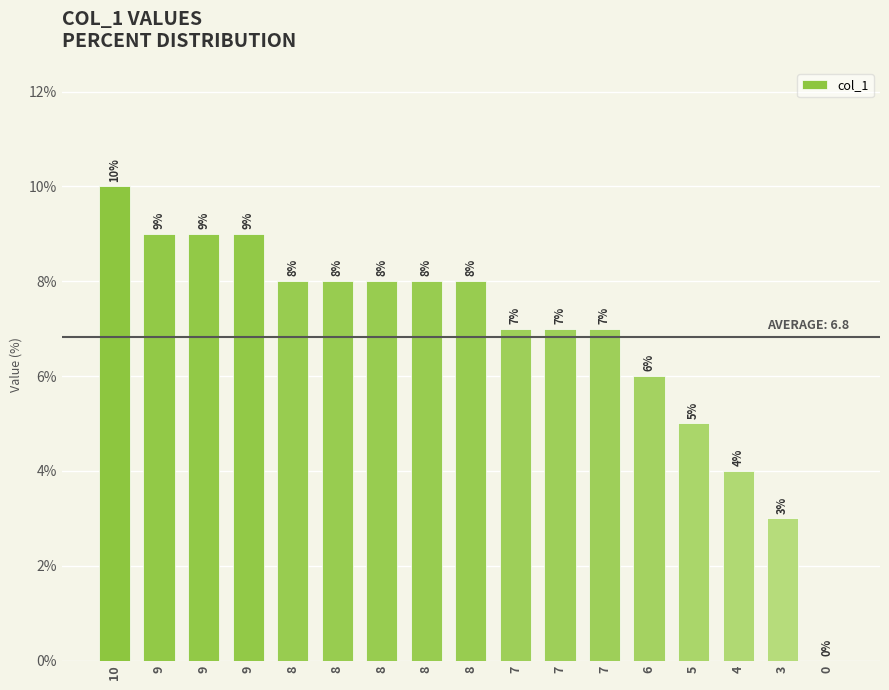

How many data points does each series have?

17